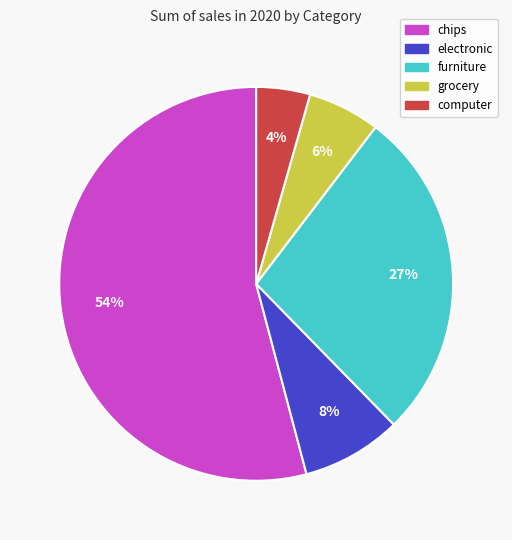

How many segments does this pie chart have?

5